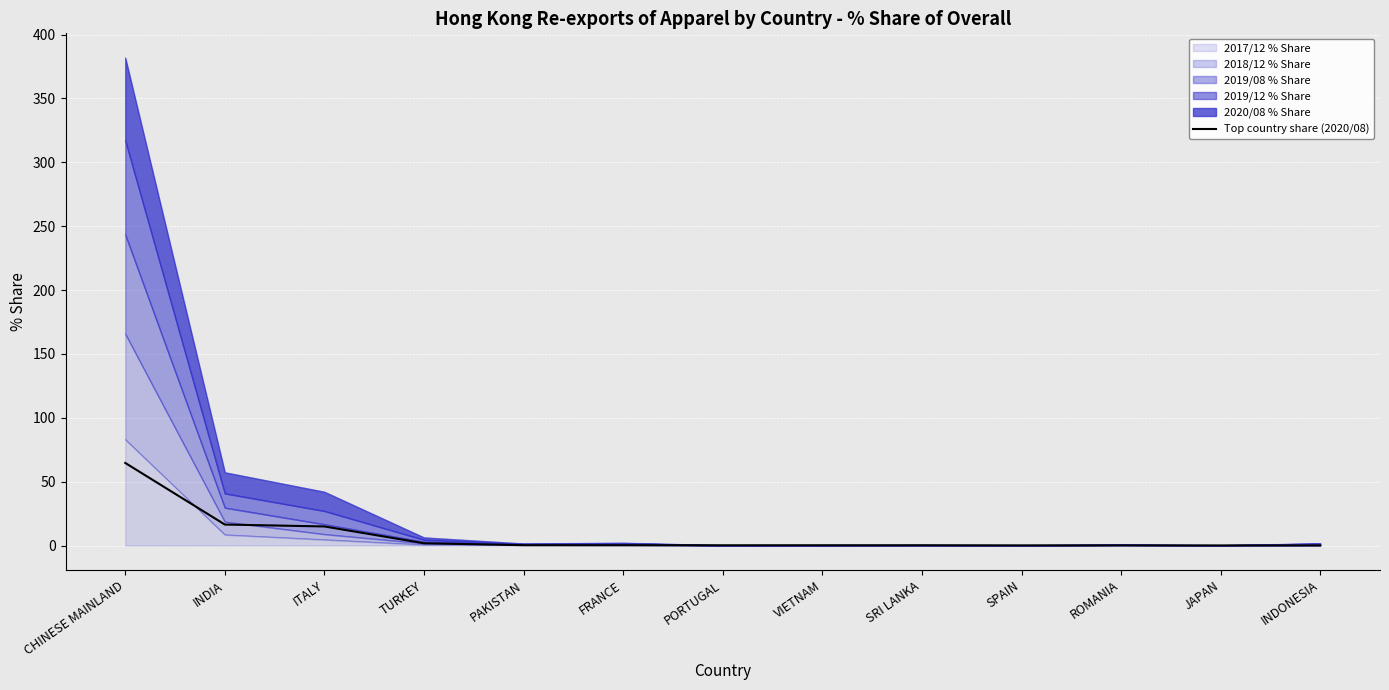

At which category does the chart reach its peak across all series?

CHINESE MAINLAND